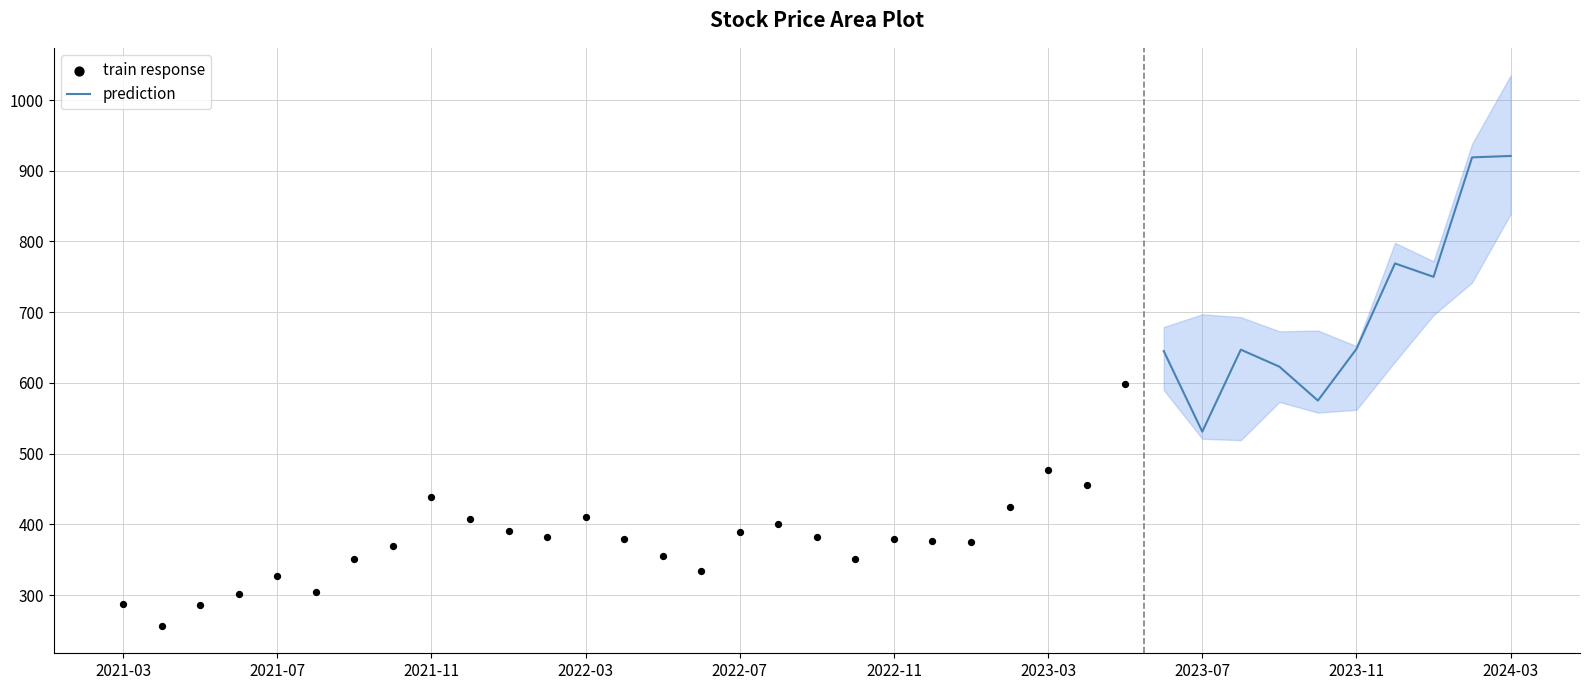

At how many categories does at least one series exceed 220?

37